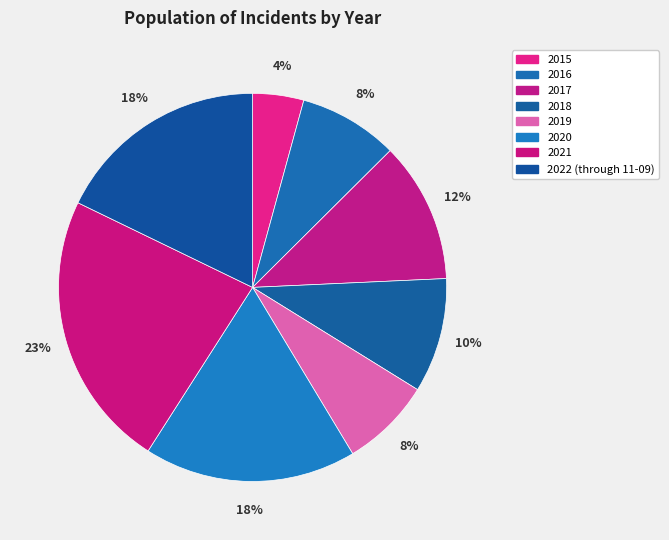

What percentage is the 2018 slice, to the nearest percent?

10%